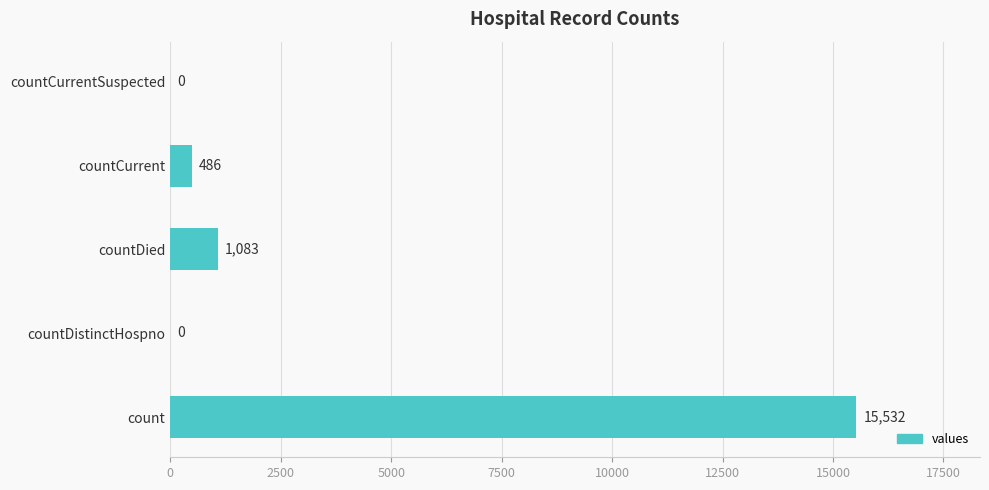

How many positive values are there?

3